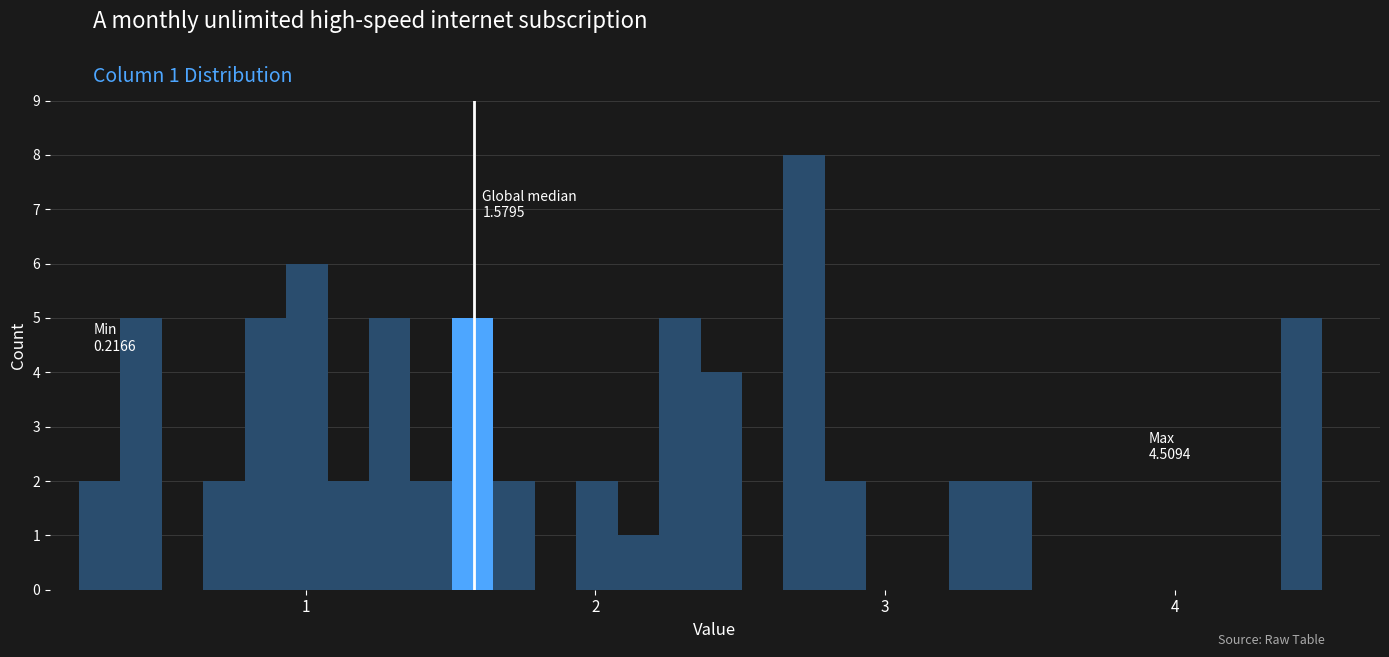

Around what value on the x-axis is the tallest bar? Give the approximate position of its centre, as read against the axis.

2.7